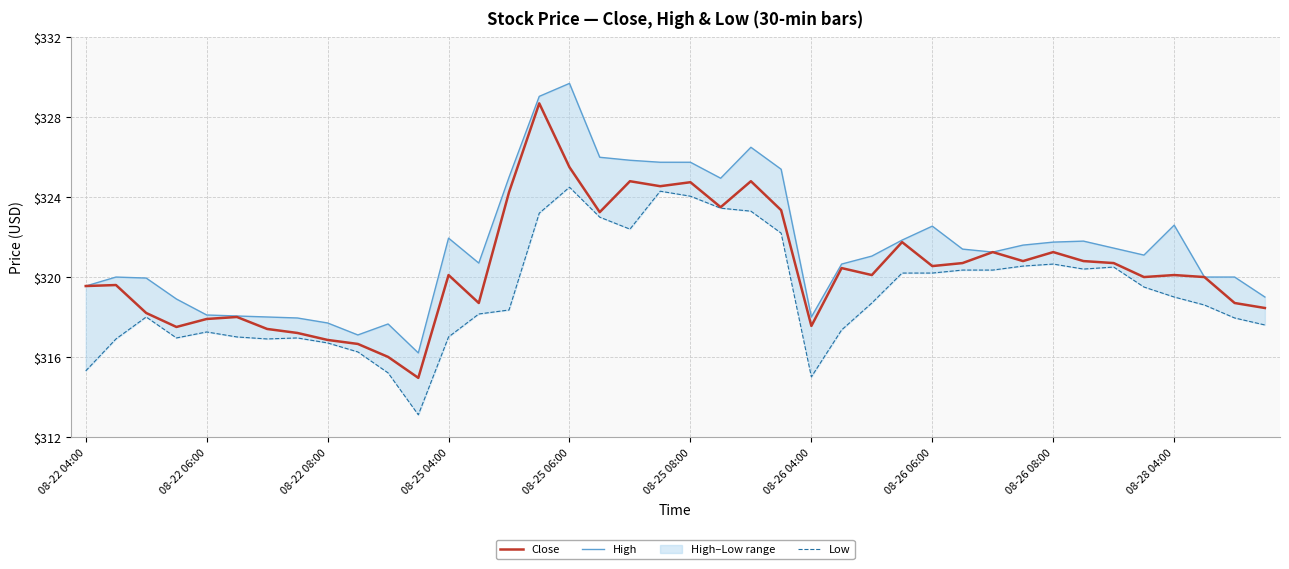

Which series has the widest spread of values?

Close